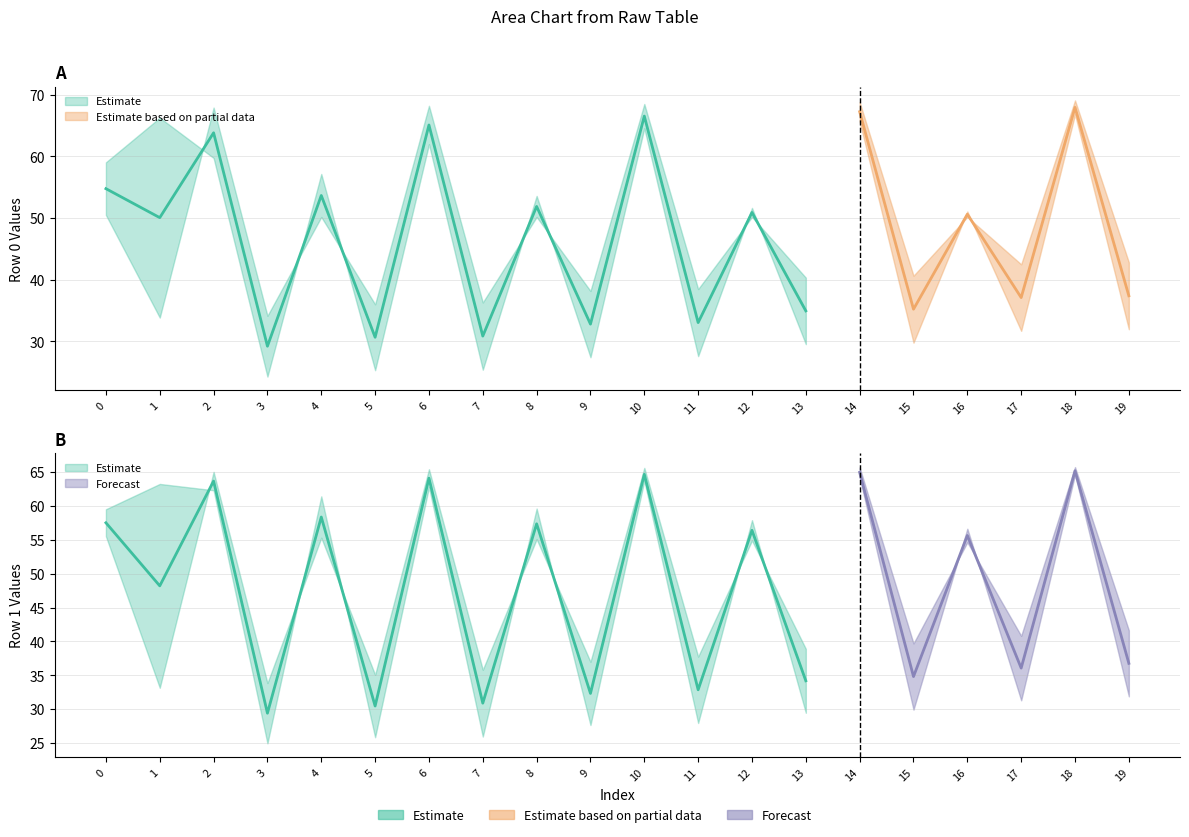

How many data points does each series have?

20